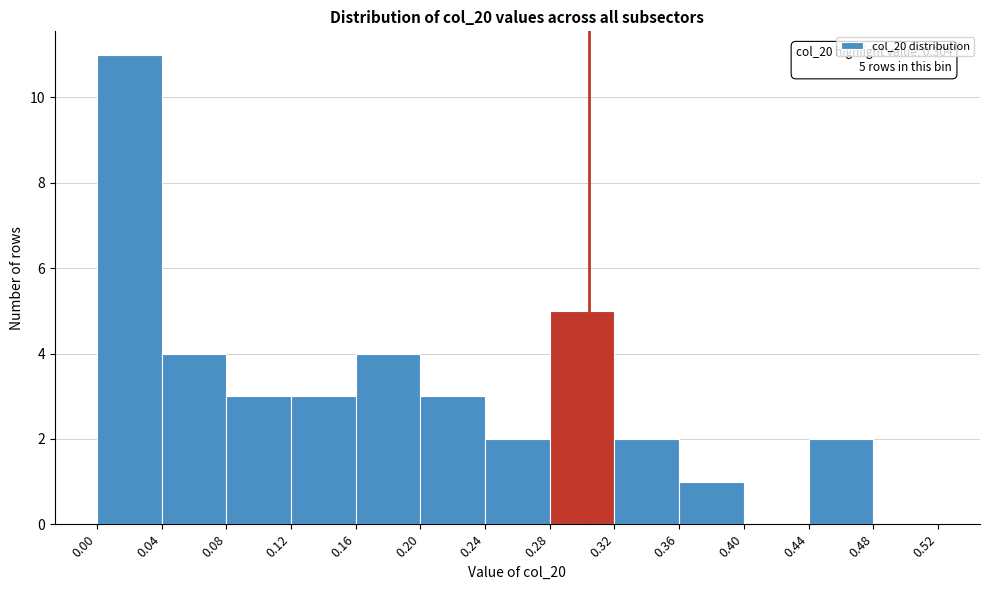

Which range on the x-axis has the tallest bar?

0.00 to 0.04